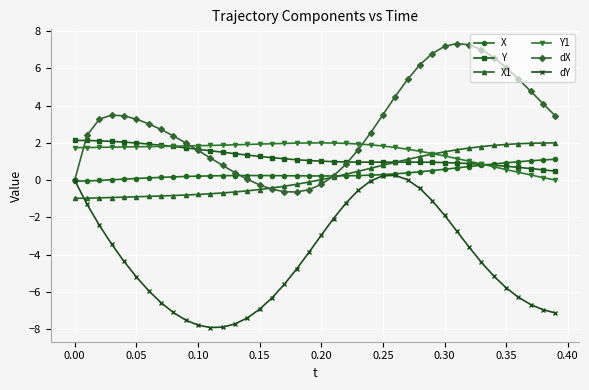

Does the chart have visible grid lines?

Yes